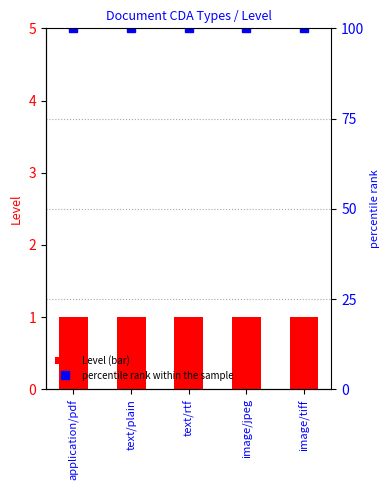

True or false: Level has a value of 0 at text/plain.

False